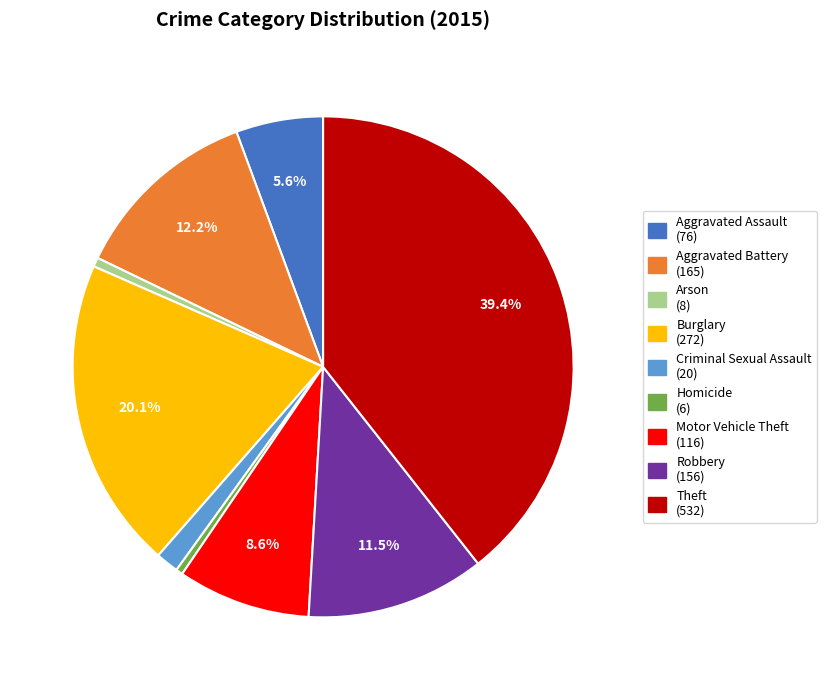

To the nearest percent, what percentage of the pie is Arson?

1%